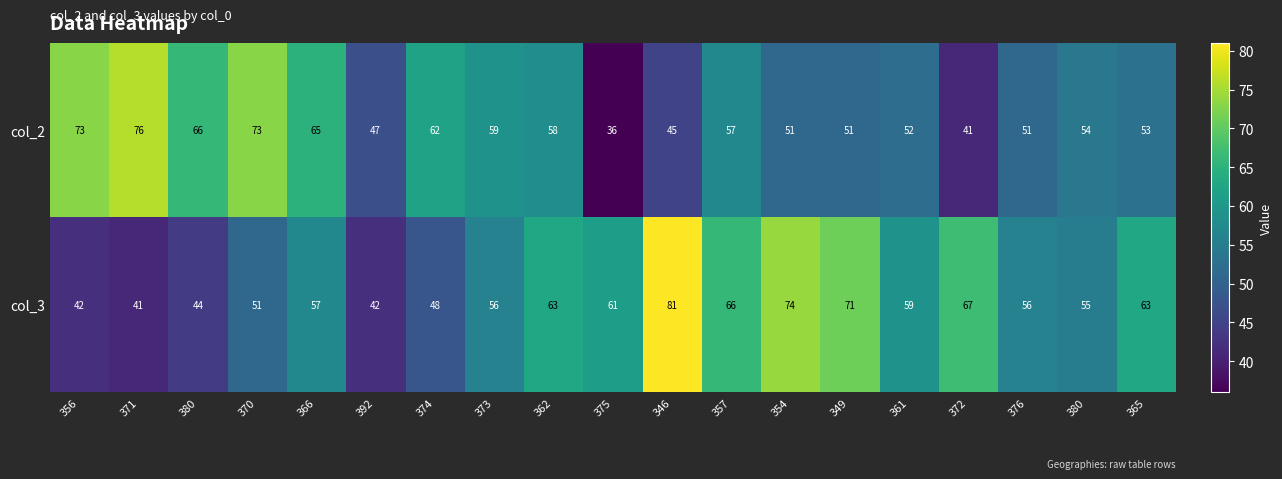

Count the number of categories in the chart.

19